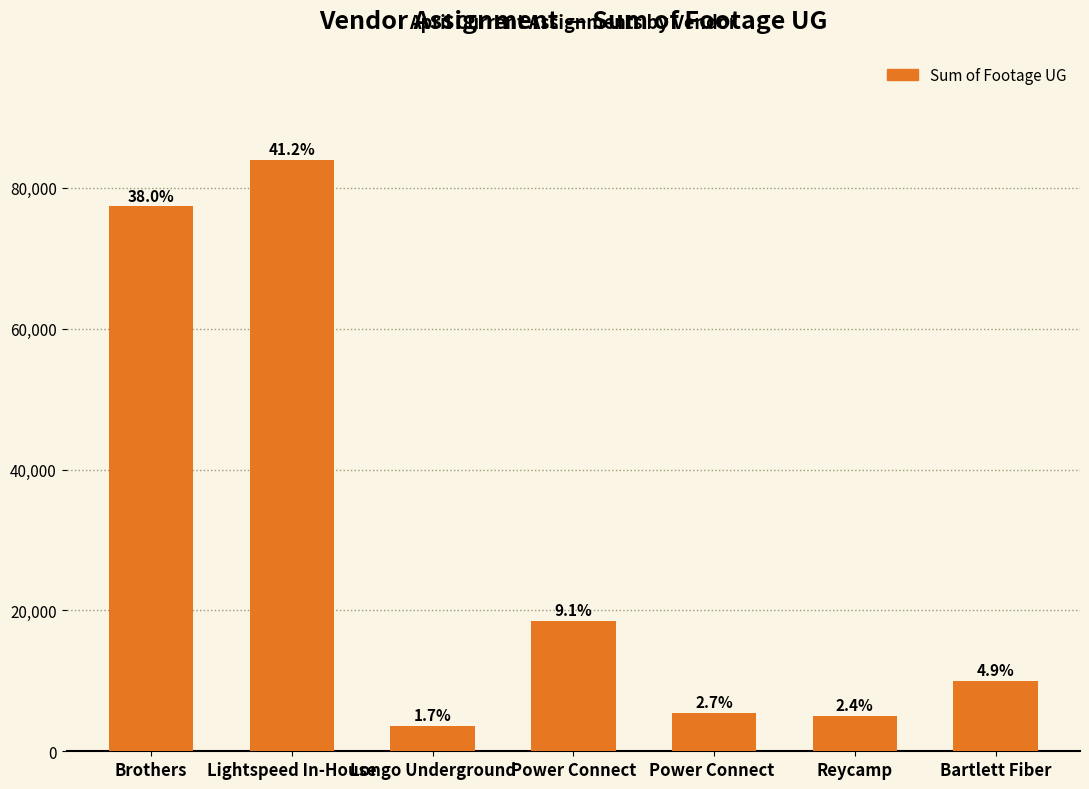

What is the label of the 2nd bar from the left?

Lightspeed In-House